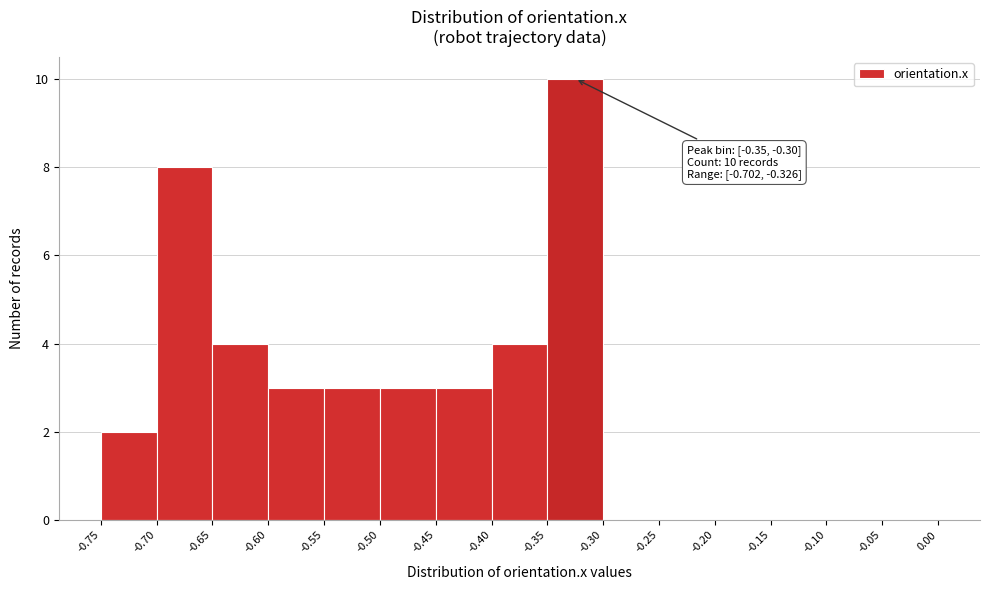

Which range on the x-axis has the tallest bar?

-0.35 to -0.30